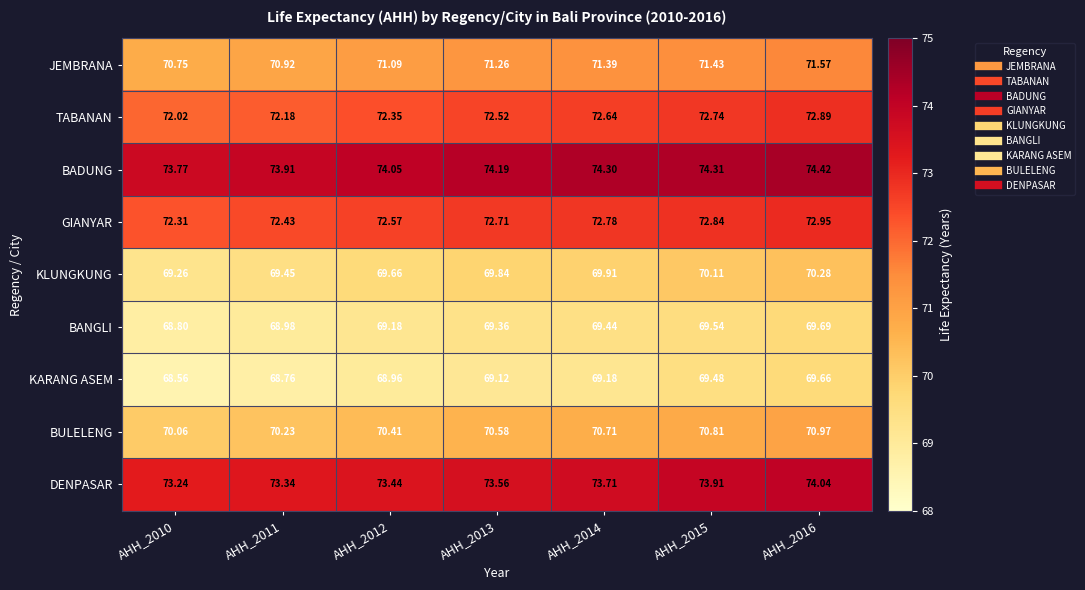

Is the value of GIANYAR at AHH_2012 greater than the value of KLUNGKUNG at AHH_2010?

Yes